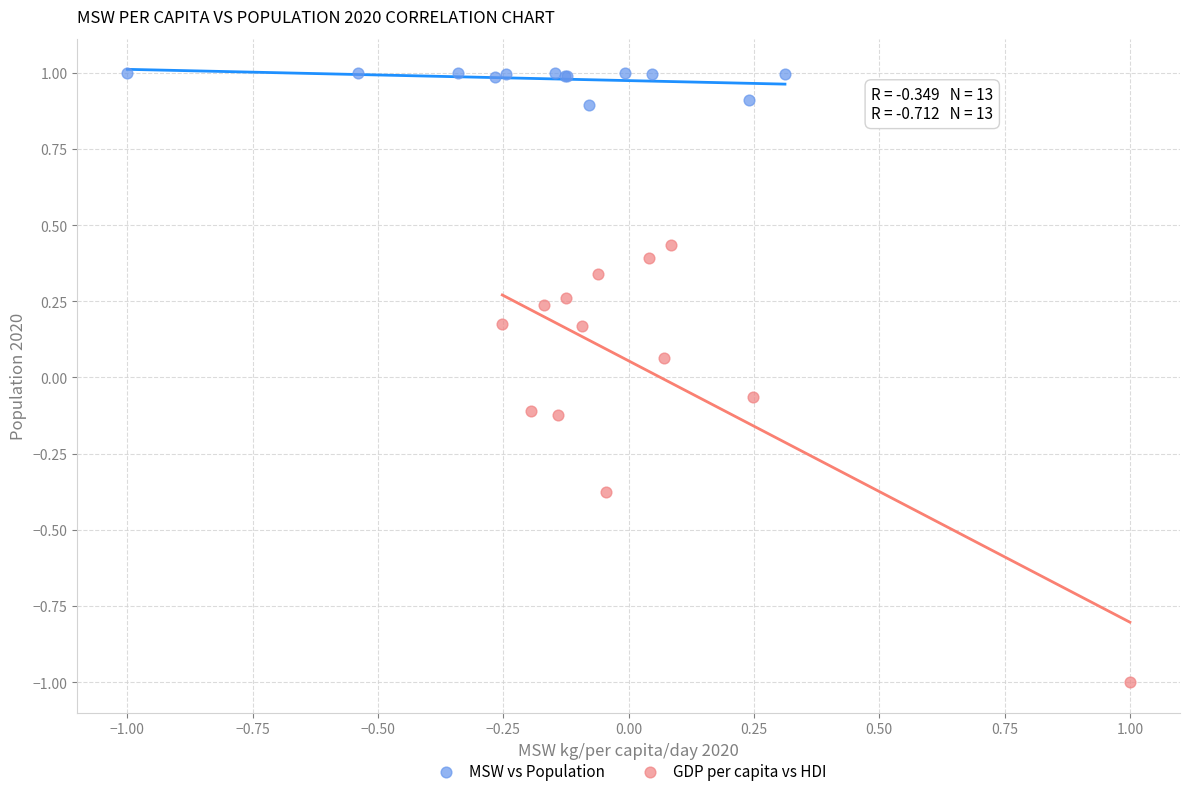

Which series reaches the minimum Y coordinate?

GDP per capita vs HDI